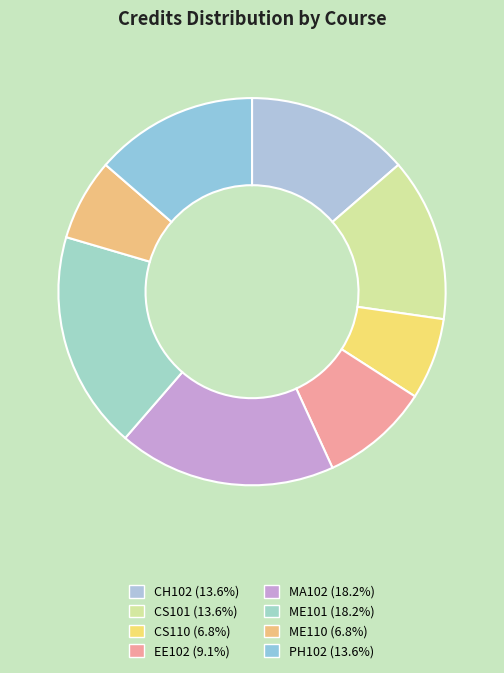

True or false: ME110 accounts for 12% of the total.

False